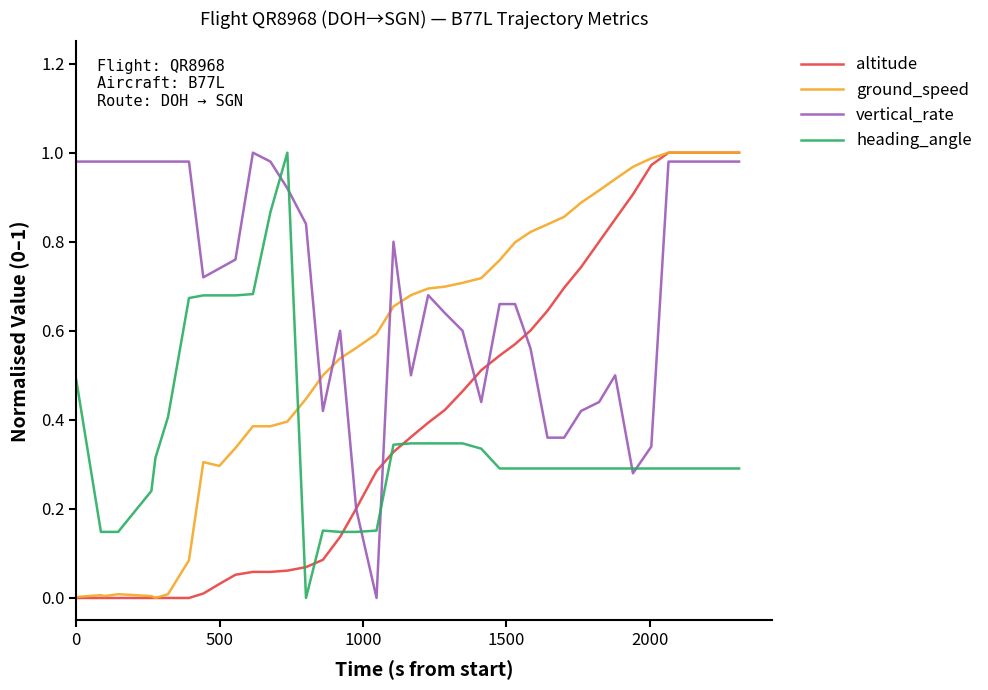

How many intersections are there between heading_angle and ground_speed?

1